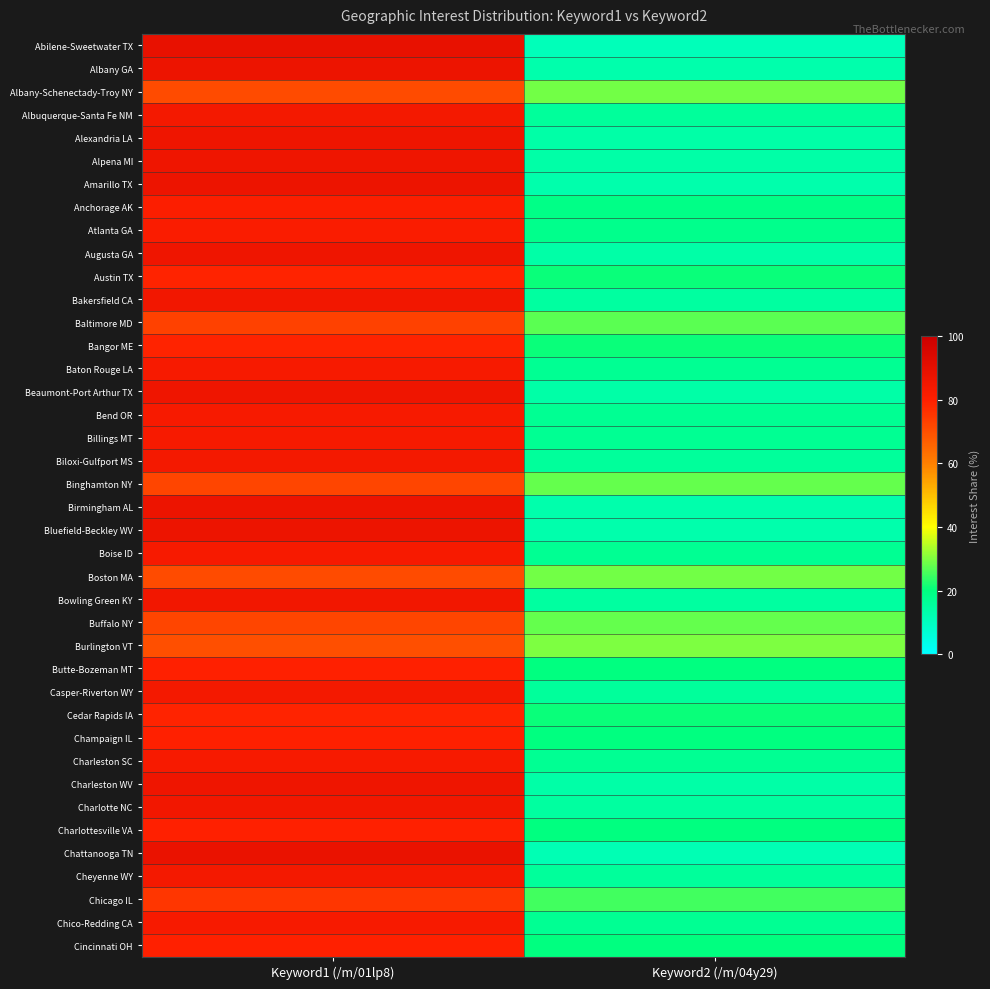

What is the total value across all series at Keyword2 (/m/04y29)?

732